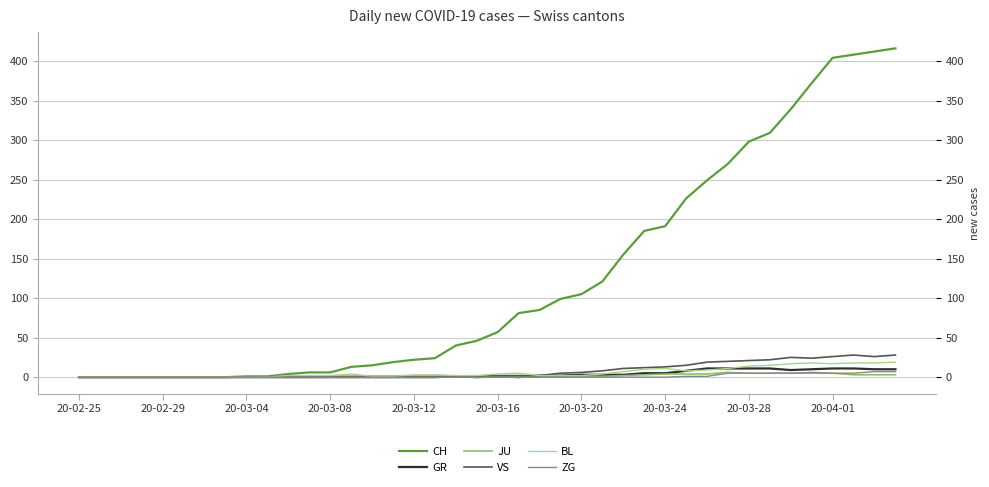

Which category has the lowest value across all series?

20-02-25